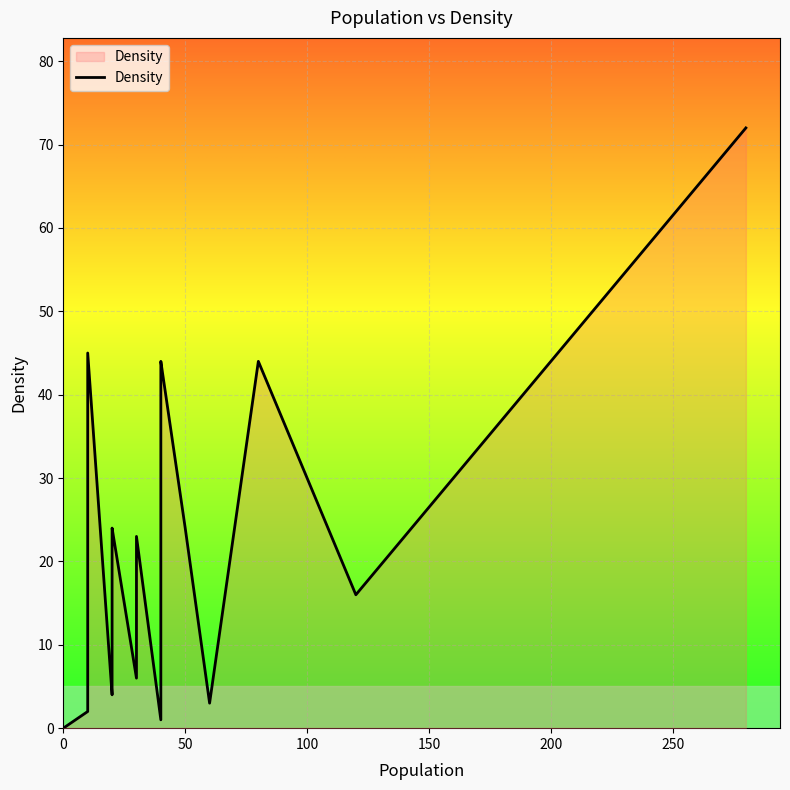

How many lines are shown in the chart?

1